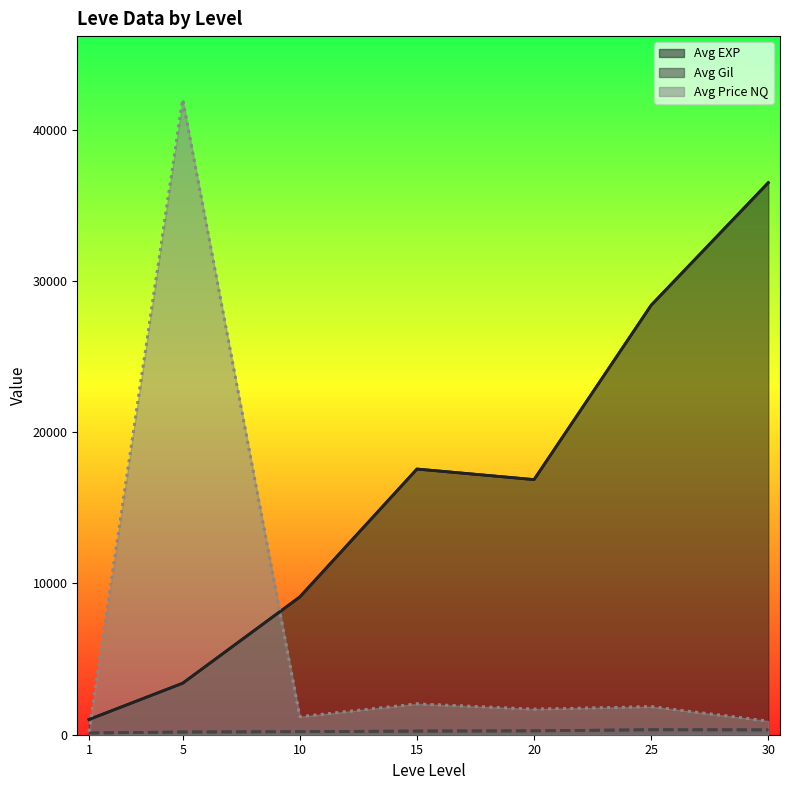

What are all the series names shown in the legend?

Avg EXP, Avg Gil, Avg Price NQ